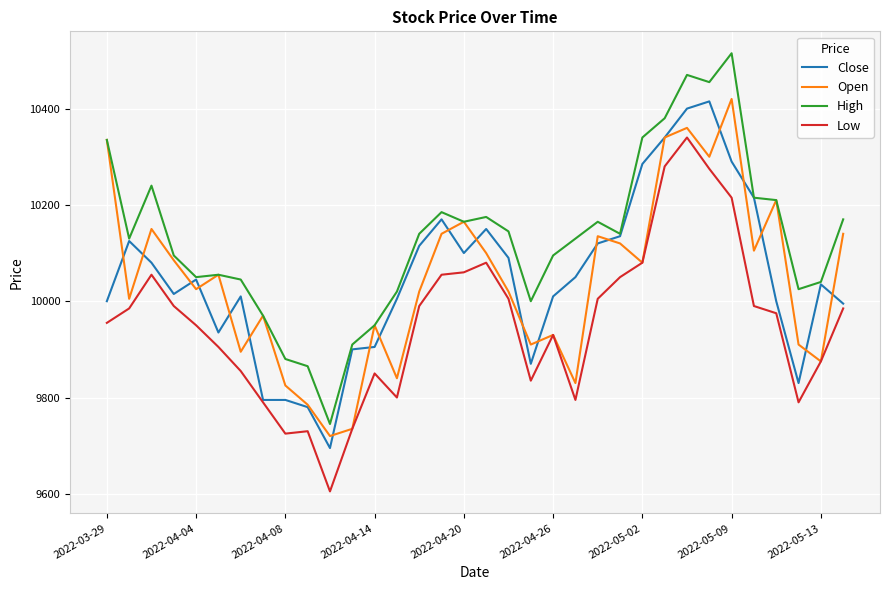

True or false: Low and High intersect in this chart.

False